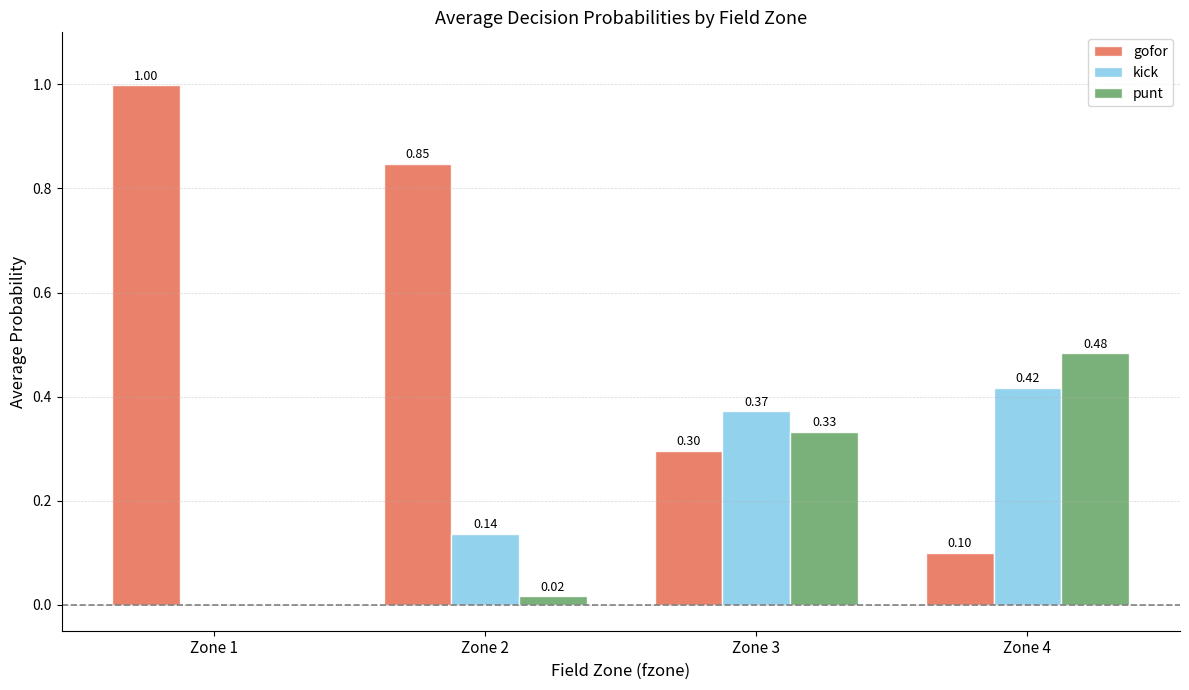

Which series has the widest spread of values?

gofor